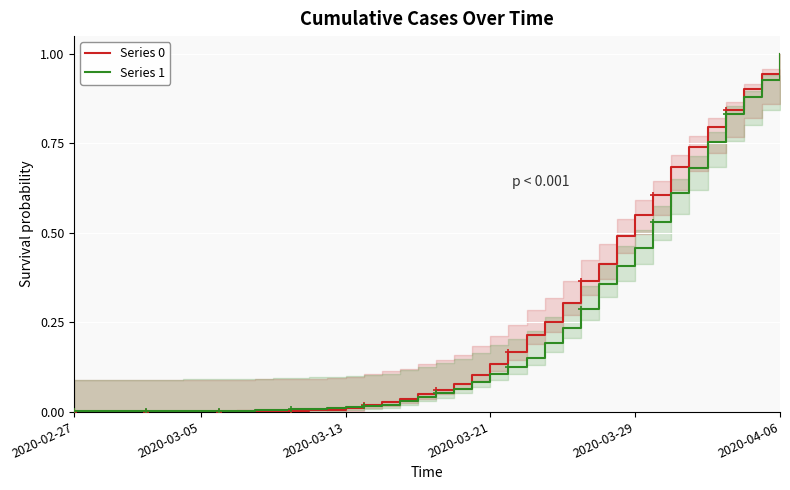

What is the label of the 1st point from the left?

2020-02-27